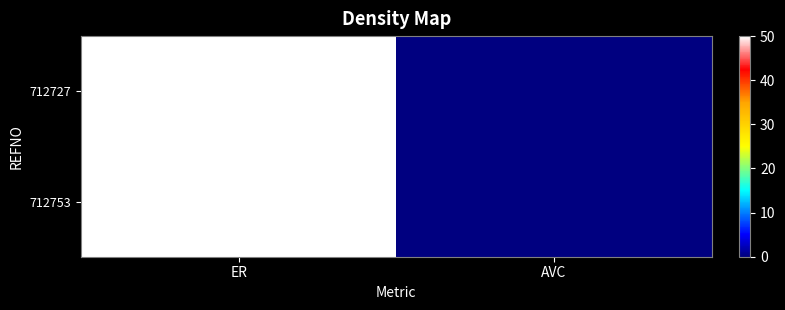

Which category has the lowest value across all series?

AVC